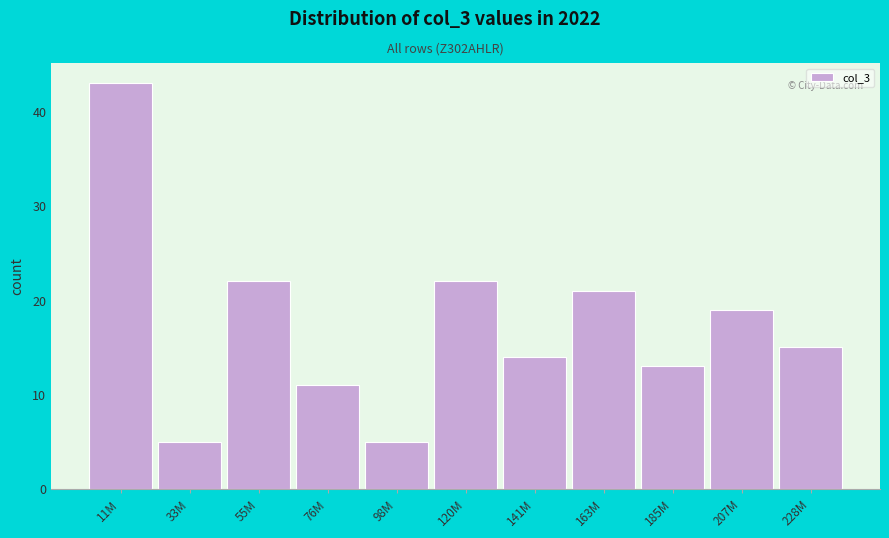

Reading left to right, transcribe all the data shown in this chart.

43	5	22	11	5	22	14	21	13	19	15